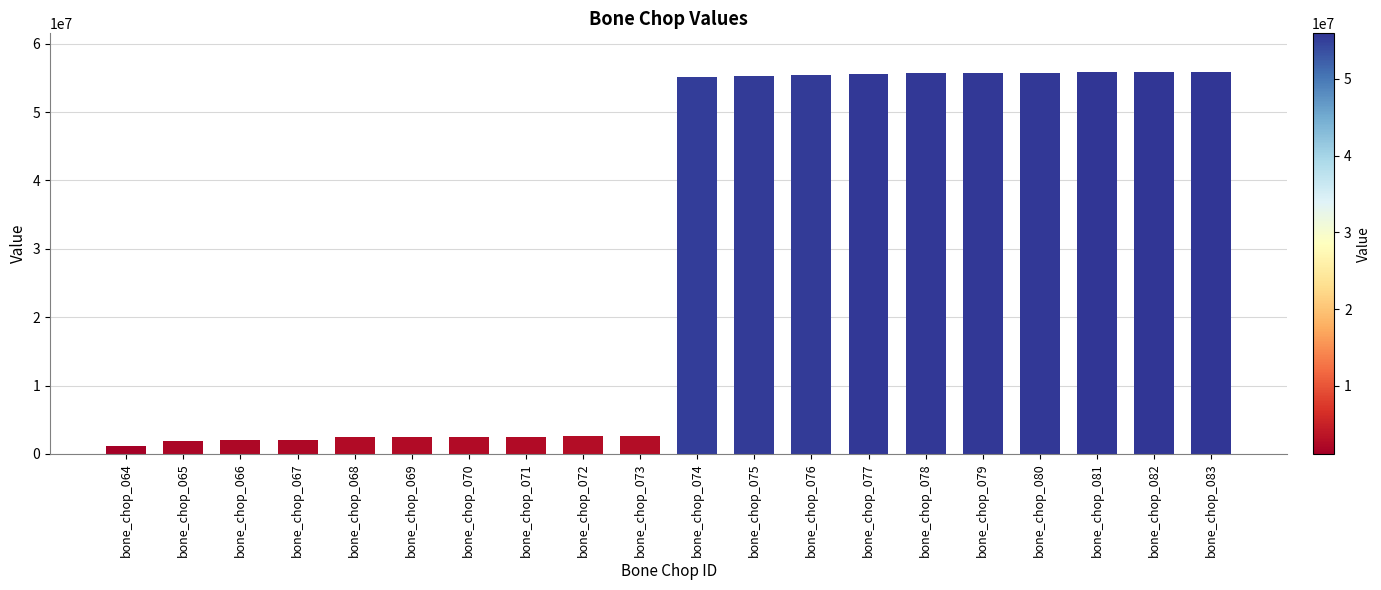

How many data points does each series have?

20